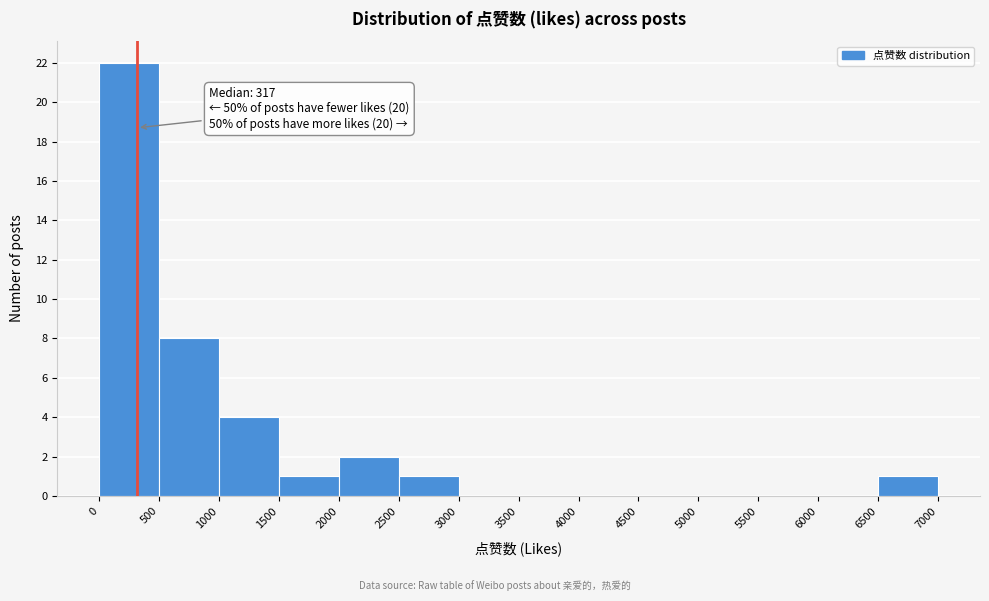

Over which range of the x-axis is the bar tallest?

0 to 500